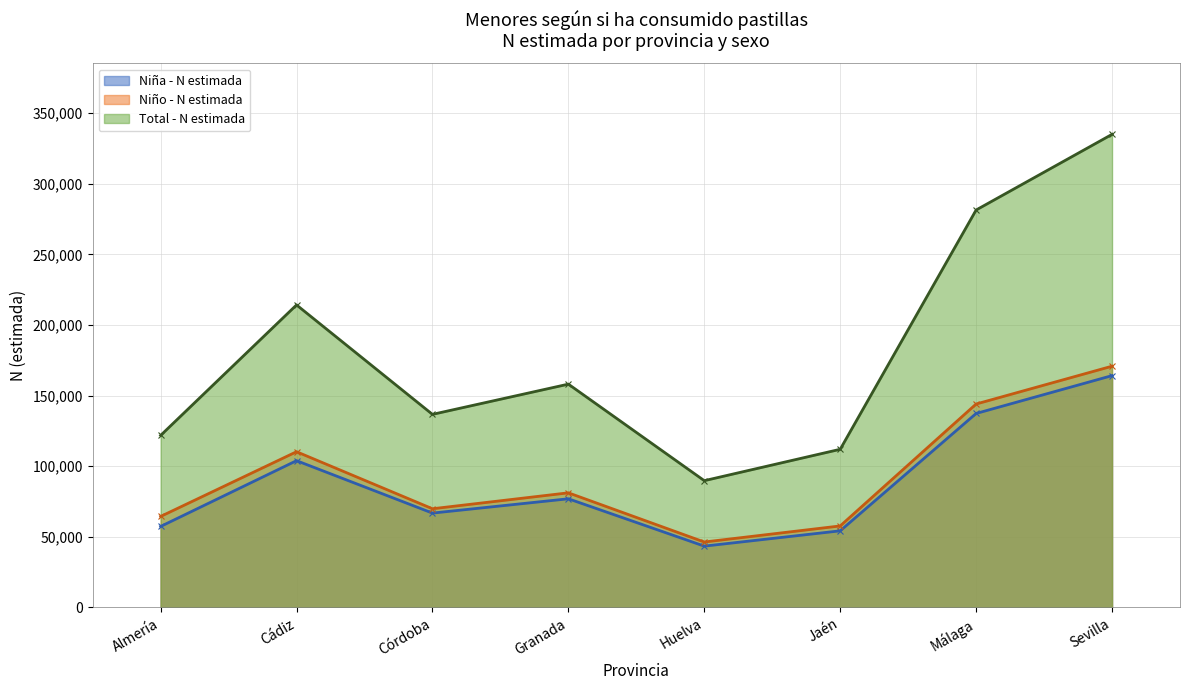

What is the sum of all Niño - N estimada values?

744844